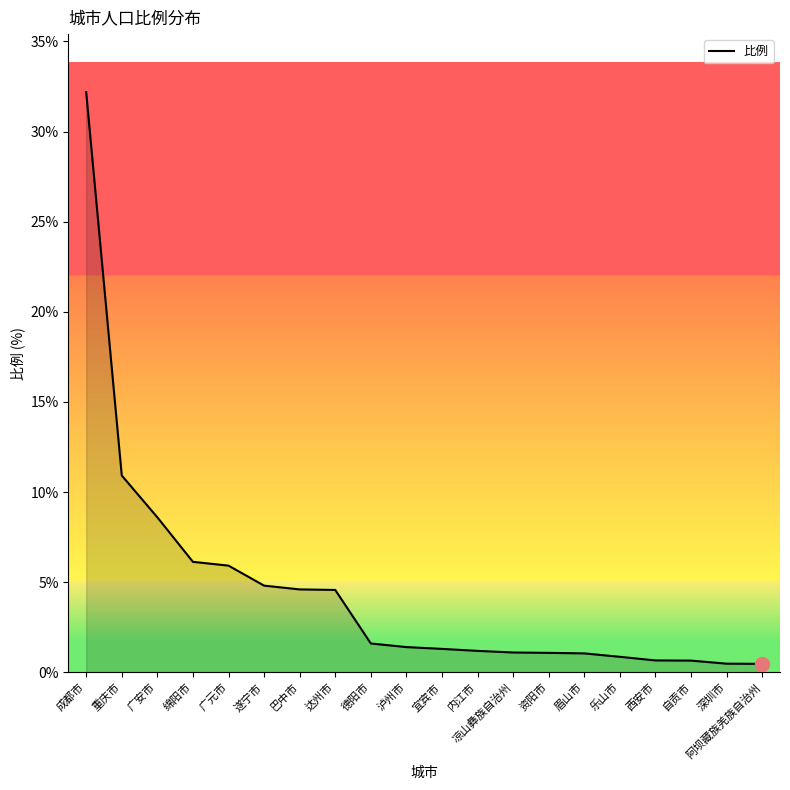

The chart shows a value of 4.8 at 遂宁市. True or false?

True